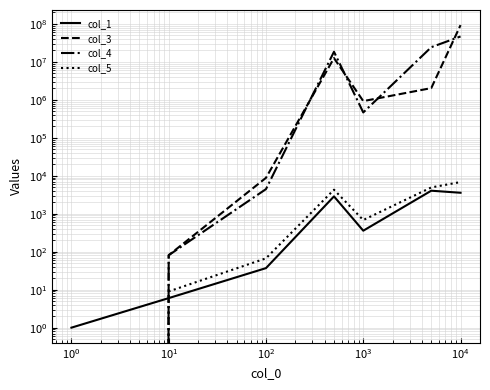

At how many categories does at least one series exceed 91019342?

1